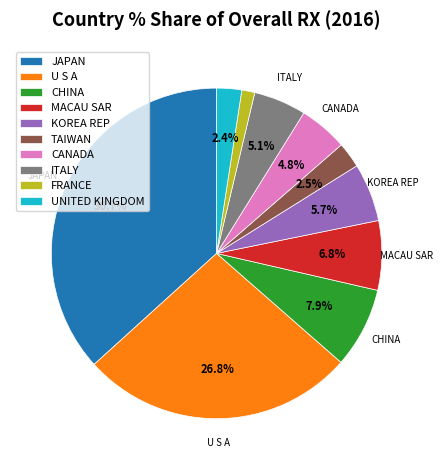

How many segments does this pie chart have?

10